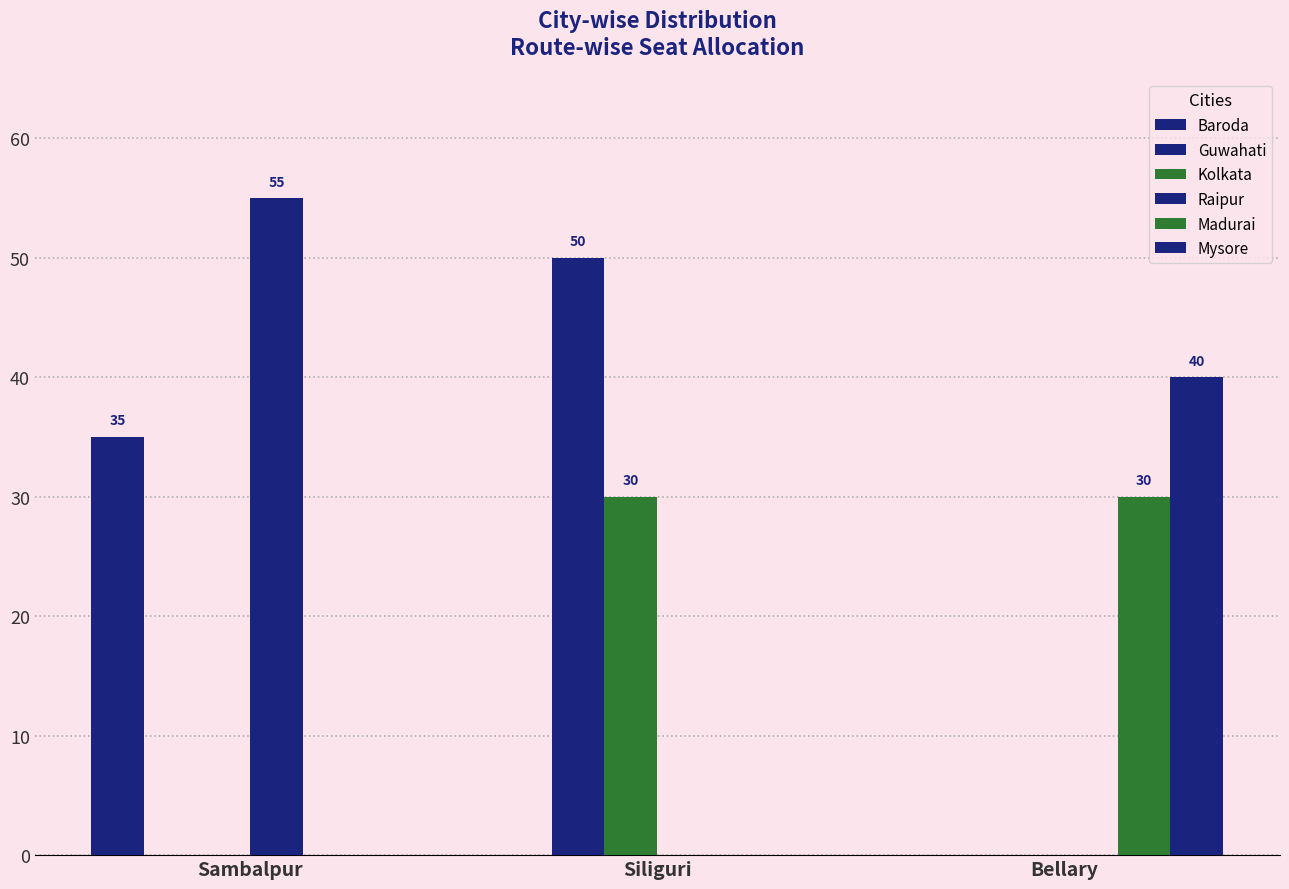

How many series are shown in this chart?

6